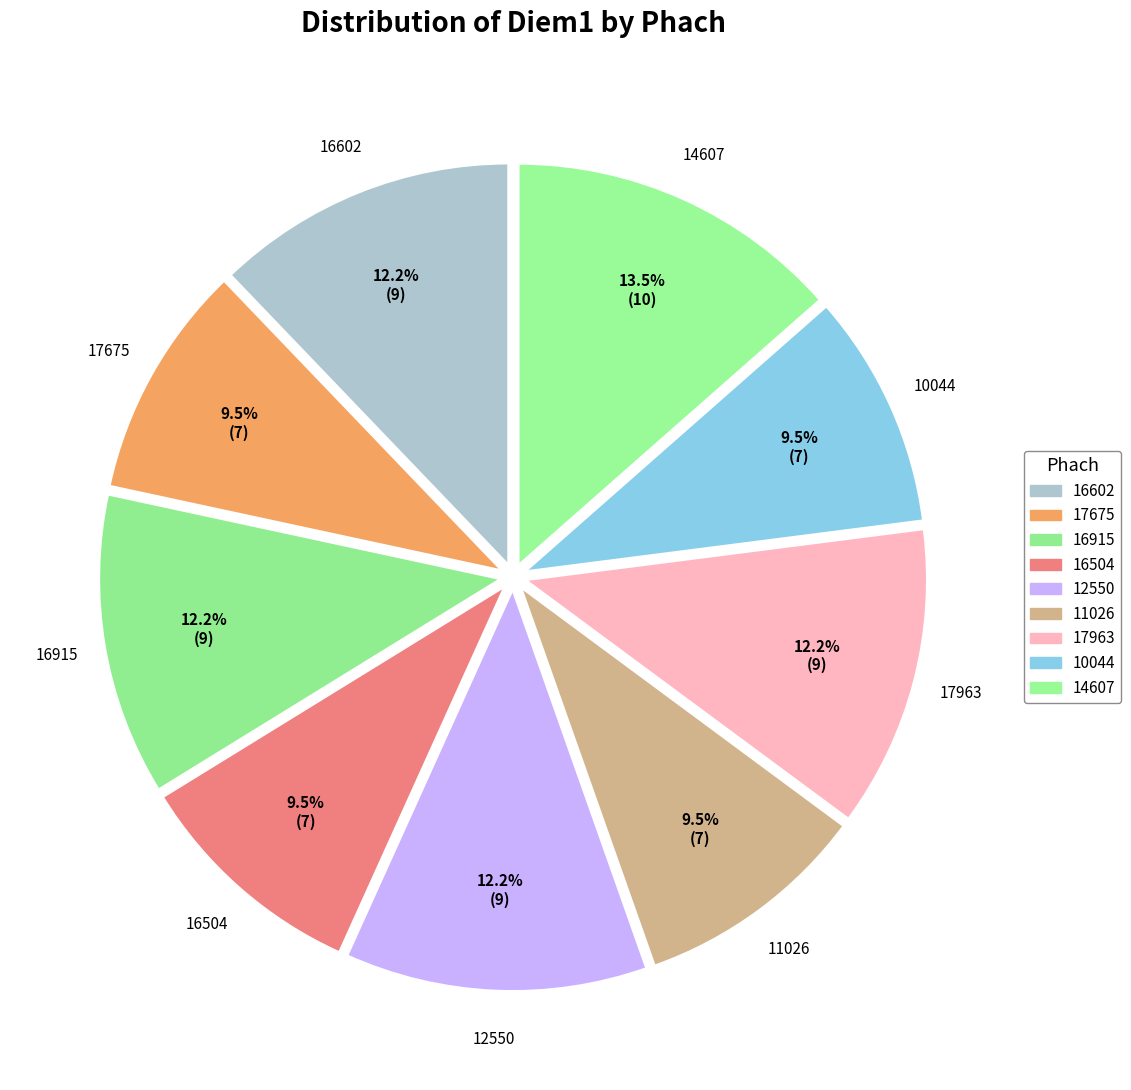

Combined, what portion of the pie is 17963 and 16602?

24.3%